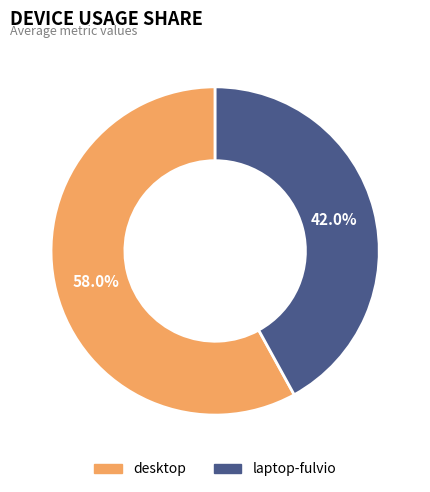

What is the smallest slice in the pie chart?

laptop-fulvio